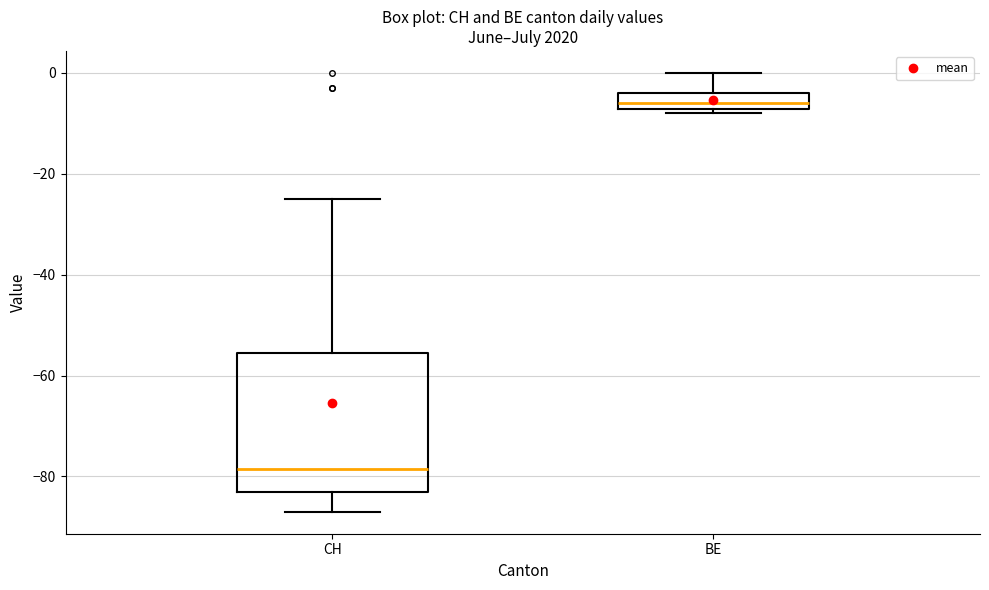

Reading left to right, transcribe this box plot: for each box, give where its median line is, the range the box spans, and where its two whiskers end, as read against the y-axis. The values are not printed on the chart, so give them approximately, as read against the axis.

CH: median -78, box -82 to -56, whiskers -86 to -24
BE: median -6, box -8 to -4, whiskers -8 (just below the box's lower edge) to 0